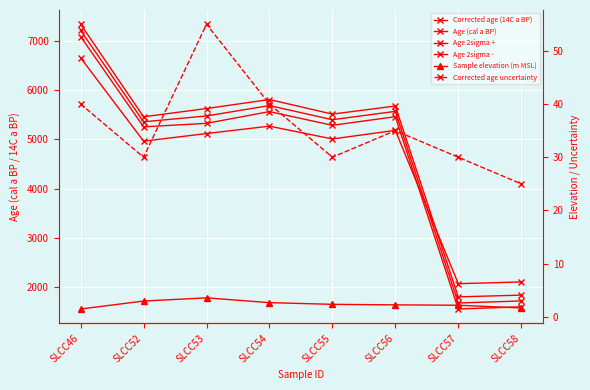

Reading left to right, extract all data points from this chart.

Corrected age (14C a BP): SLCC46=6655.0	SLCC52=4965.0	SLCC53=5120.0	SLCC54=5270.0	SLCC55=5010.0	SLCC56=5185.0	SLCC57=2075.0	SLCC58=2110.0
Age (cal a BP): SLCC46=7211.5	SLCC52=5358.0	SLCC53=5477.0	SLCC54=5687.5	SLCC55=5400.5	SLCC56=5570.0	SLCC57=1684.0	SLCC58=1724.5
Age 2sigma +: SLCC46=7337.0	SLCC52=5460.0	SLCC53=5627.0	SLCC54=5810.0	SLCC55=5514.0	SLCC56=5678.0	SLCC57=1807.0	SLCC58=1843.0
Age 2sigma -: SLCC46=7086.0	SLCC52=5256.0	SLCC53=5327.0	SLCC54=5565.0	SLCC55=5287.0	SLCC56=5462.0	SLCC57=1561.0	SLCC58=1606.0
Sample elevation (m MSL): SLCC46=1.5	SLCC52=3.0	SLCC53=3.6	SLCC54=2.7	SLCC55=2.4	SLCC56=2.2	SLCC57=2.2	SLCC58=1.7
Corrected age uncertainty: SLCC46=40.0	SLCC52=30.0	SLCC53=55.0	SLCC54=40.0	SLCC55=30.0	SLCC56=35.0	SLCC57=30.0	SLCC58=25.0